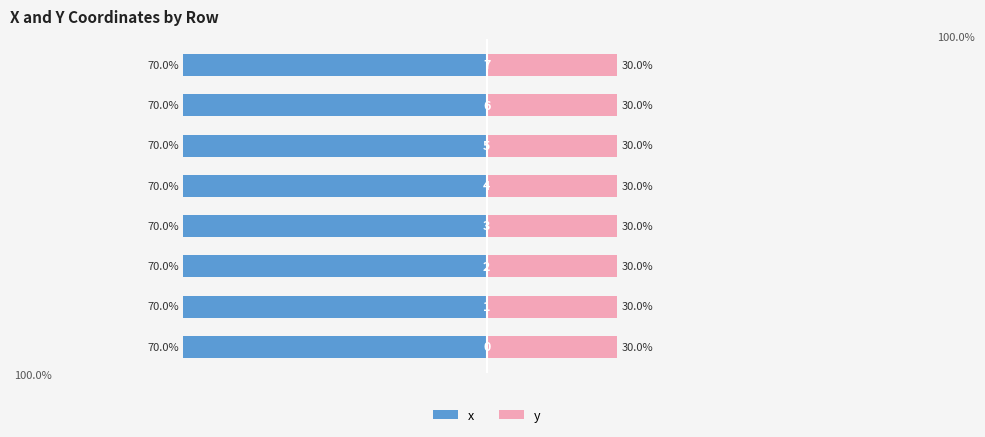

What value does the x series have at −100?

-70.0